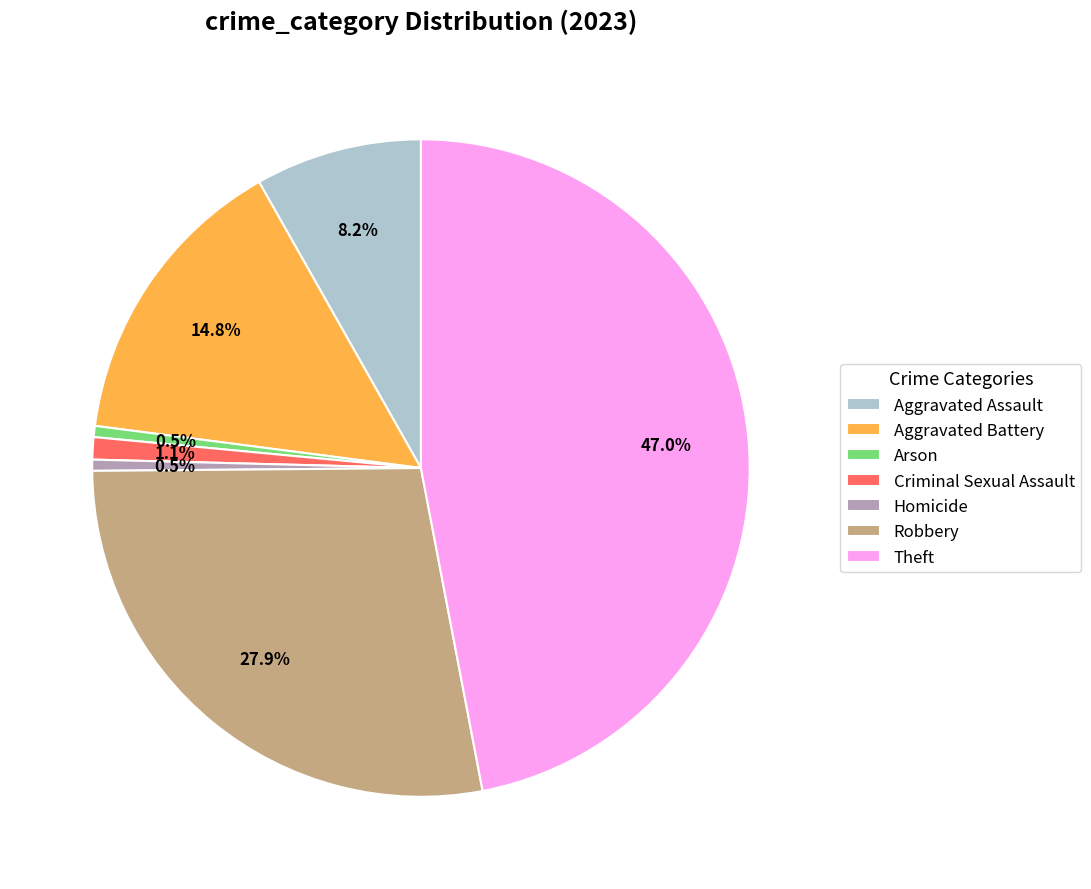

Is there any slice that represents more than half of the pie?

No